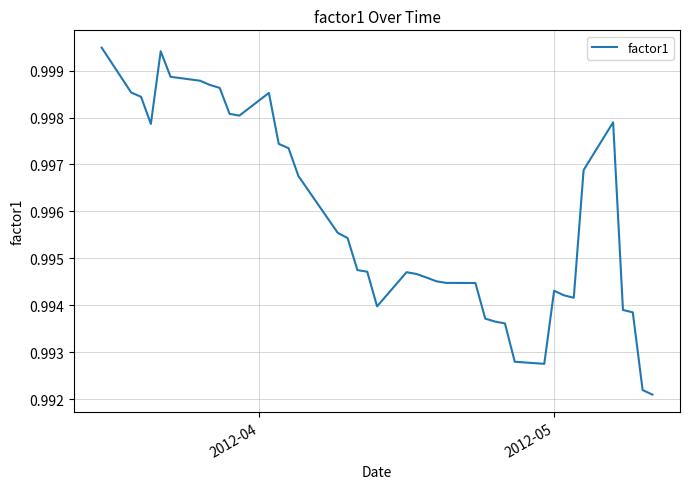

How many lines are shown in the chart?

1